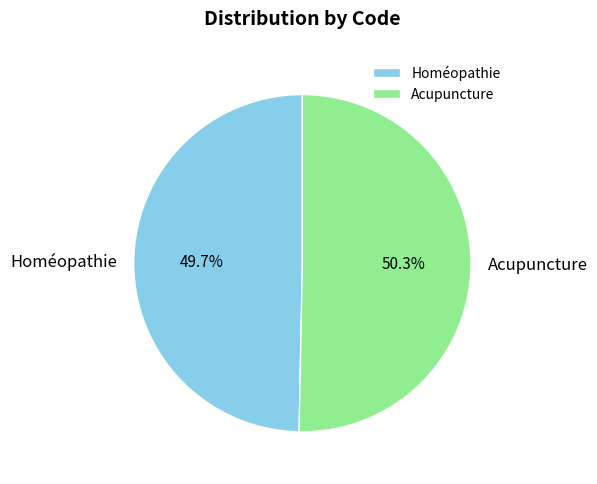

Is the sum of Homéopathie and Acupuncture greater than half?

Yes